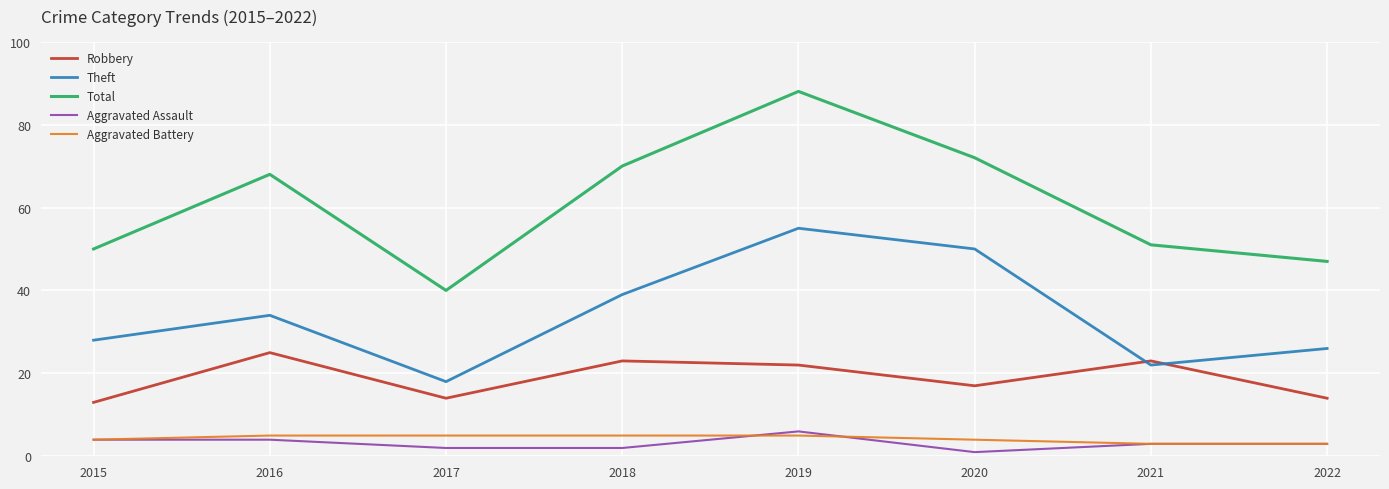

Rank the series by their maximum value, from lowest to highest.

Aggravated Battery, Aggravated Assault, Robbery, Theft, Total